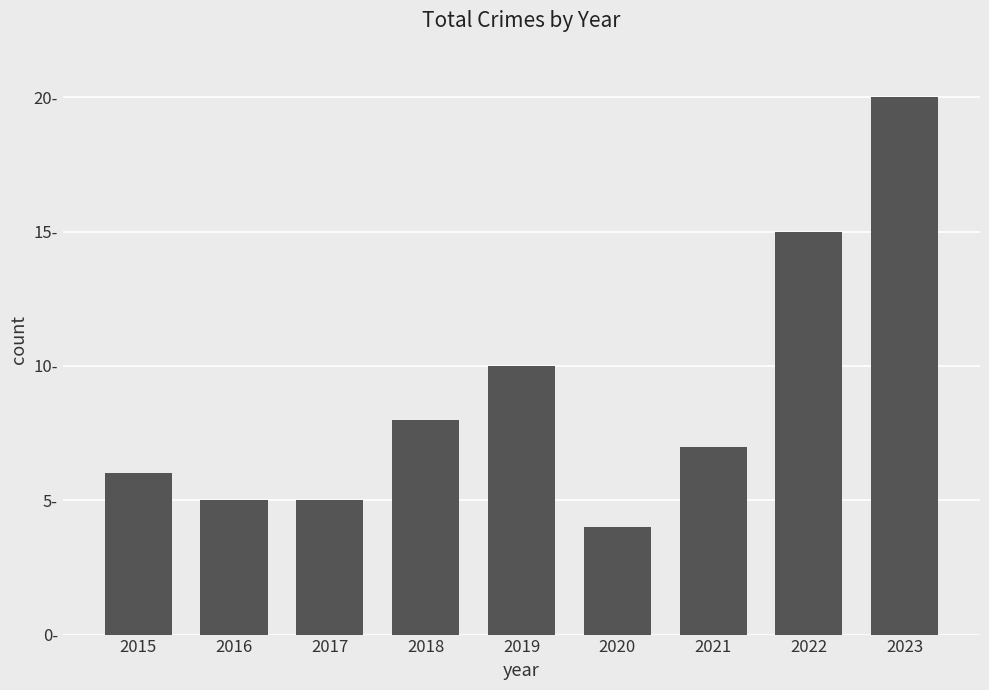

Are the bars horizontal?

No